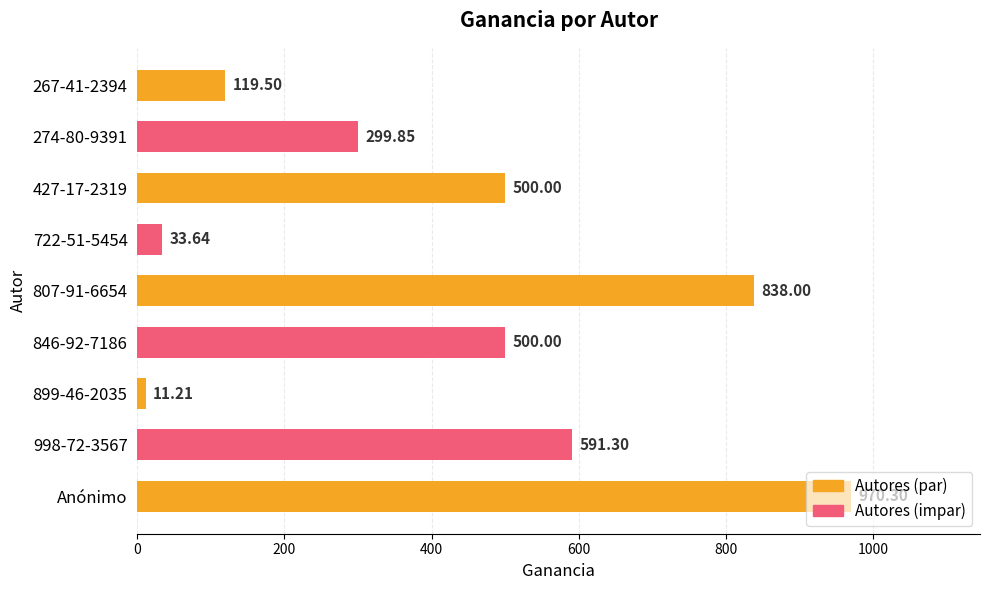

What is the difference between the maximum and second lowest values?

936.7